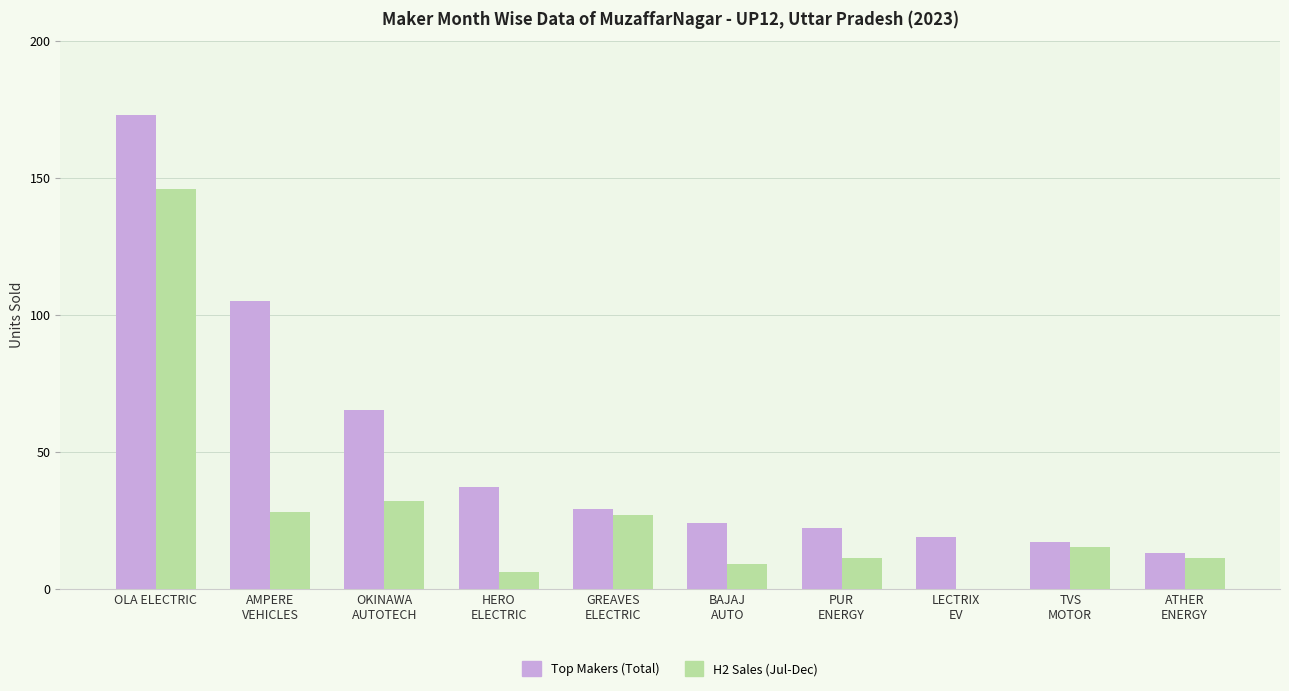

Which series has the largest range (max minus min)?

Top Makers (Total)